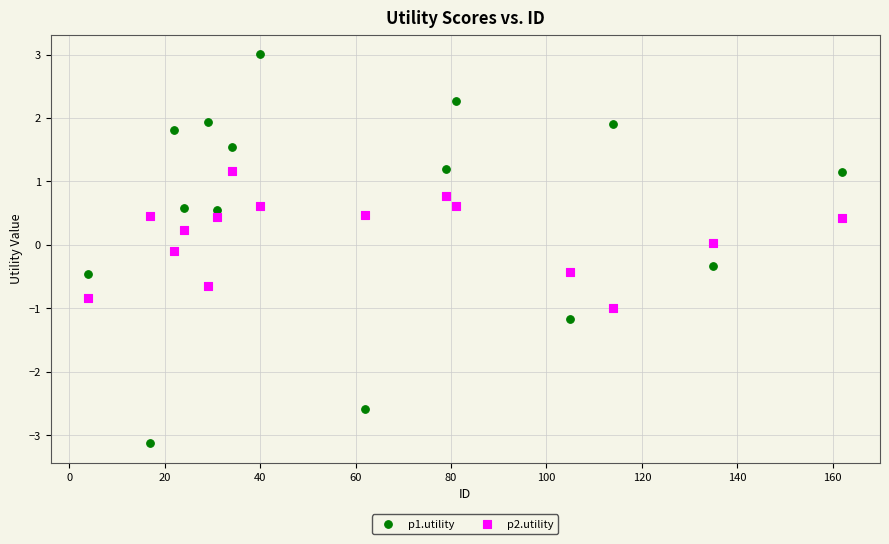

Which series has the widest spread of Y values?

p1.utility